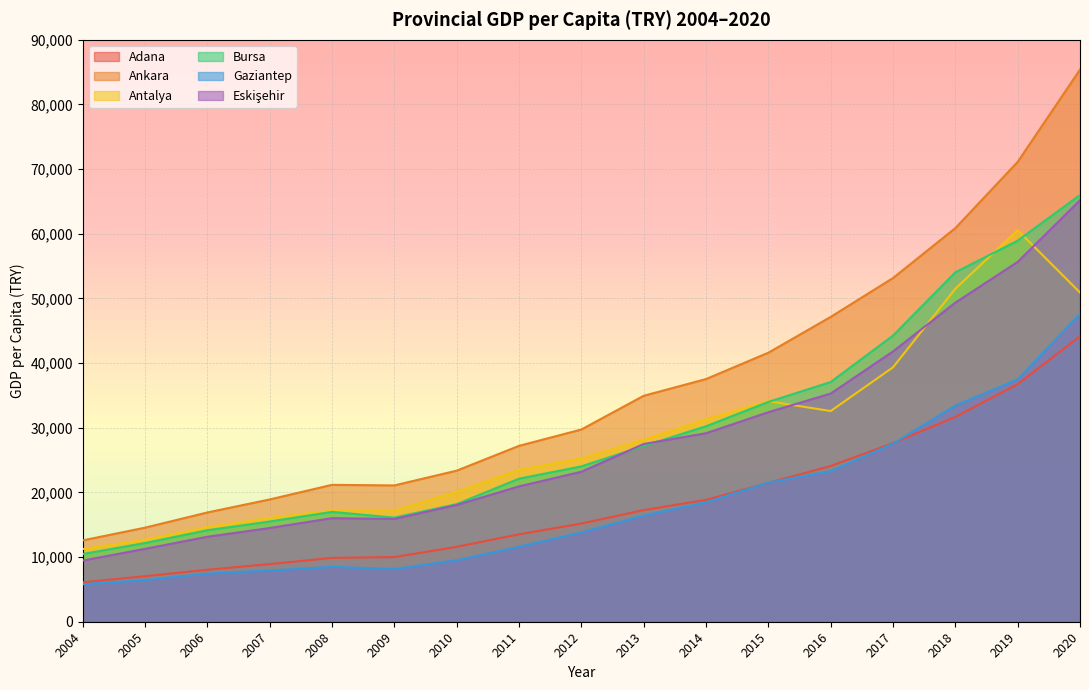

At how many categories does at least one series exceed 57115?

3